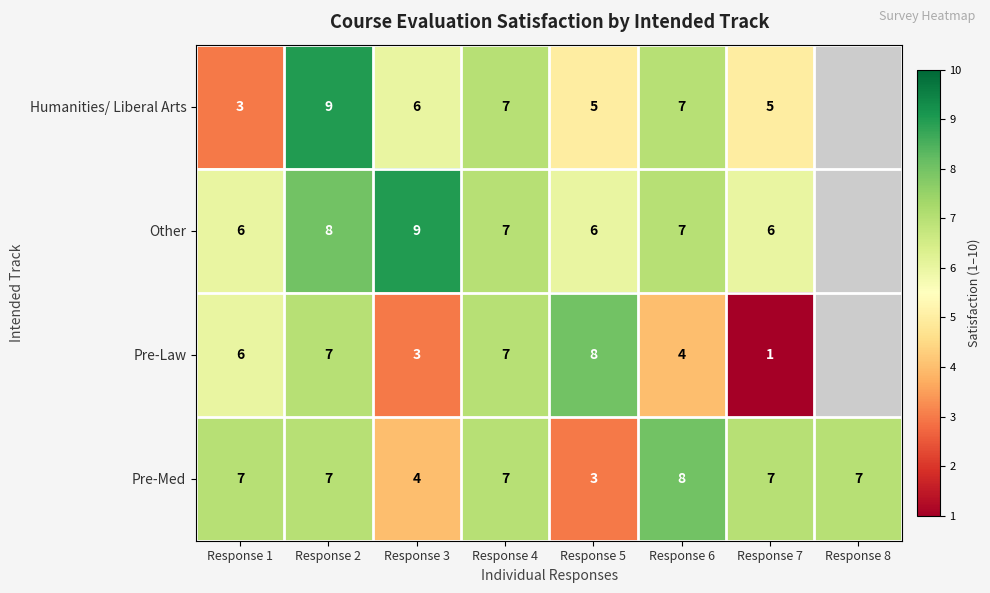

At how many categories does at least one series exceed 8?

2